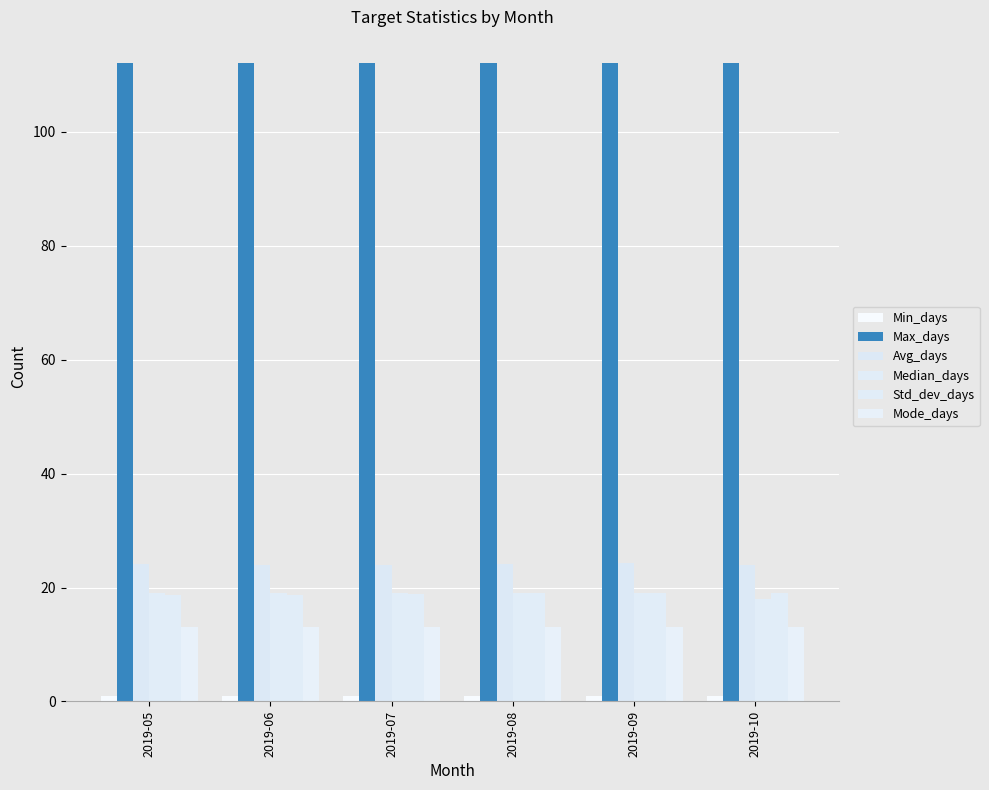

True or false: Min_days has a value of 1.7 at 2019-07.

False